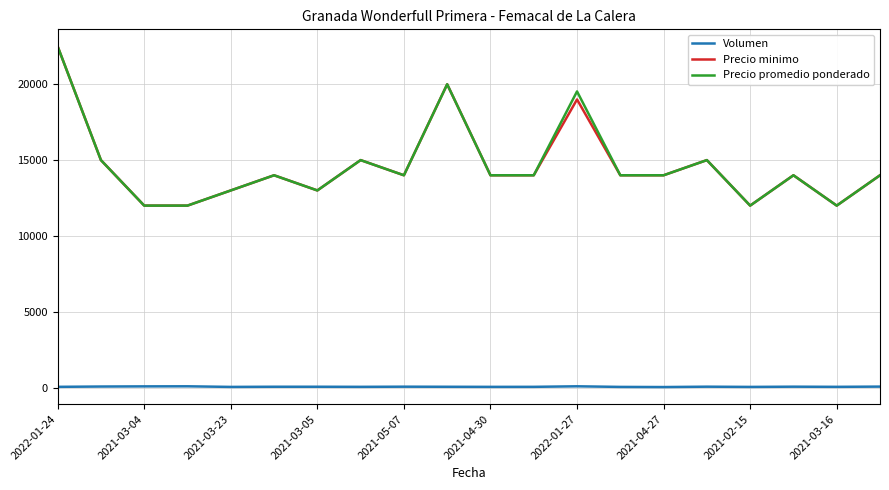

Count the number of categories in the chart.

20